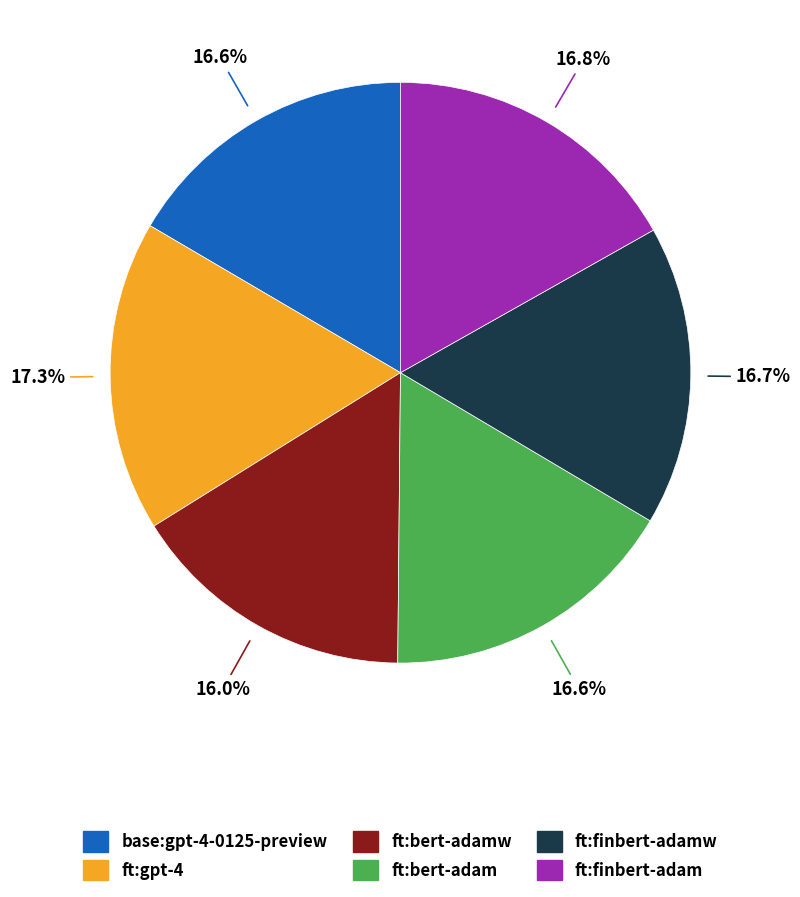

Is there a majority slice in this chart?

No